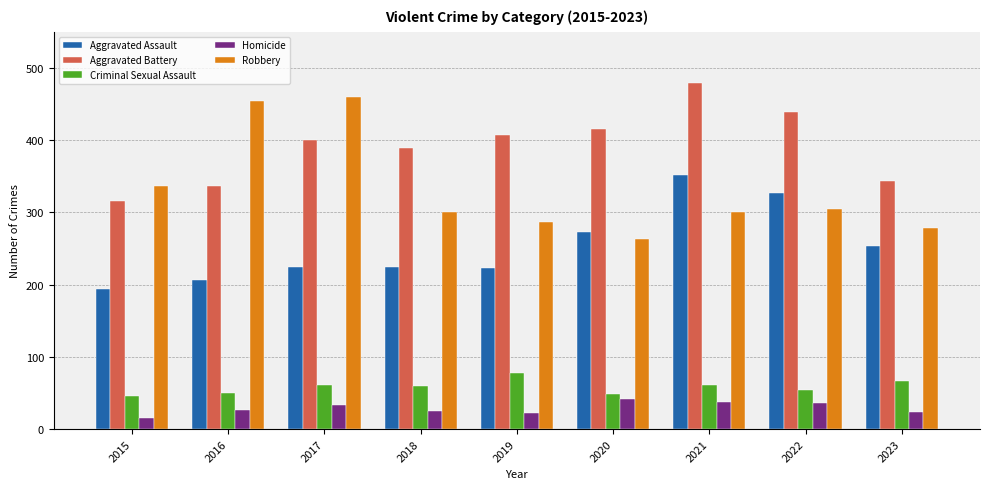

True or false: Aggravated Assault has a value of 194 at 2015.

True